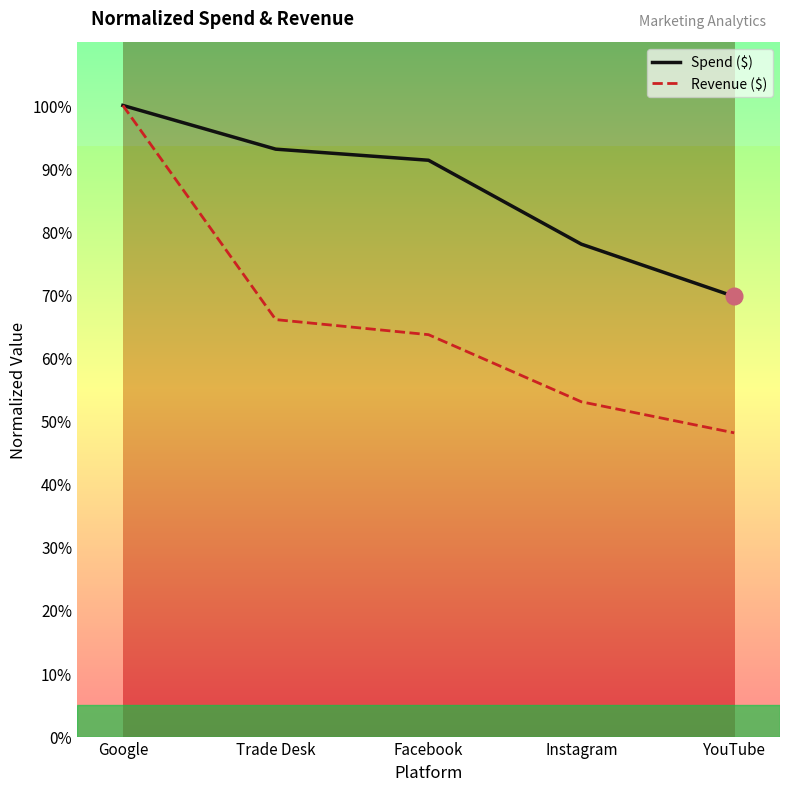

What are all the series names shown in the legend?

Spend ($), Revenue ($)